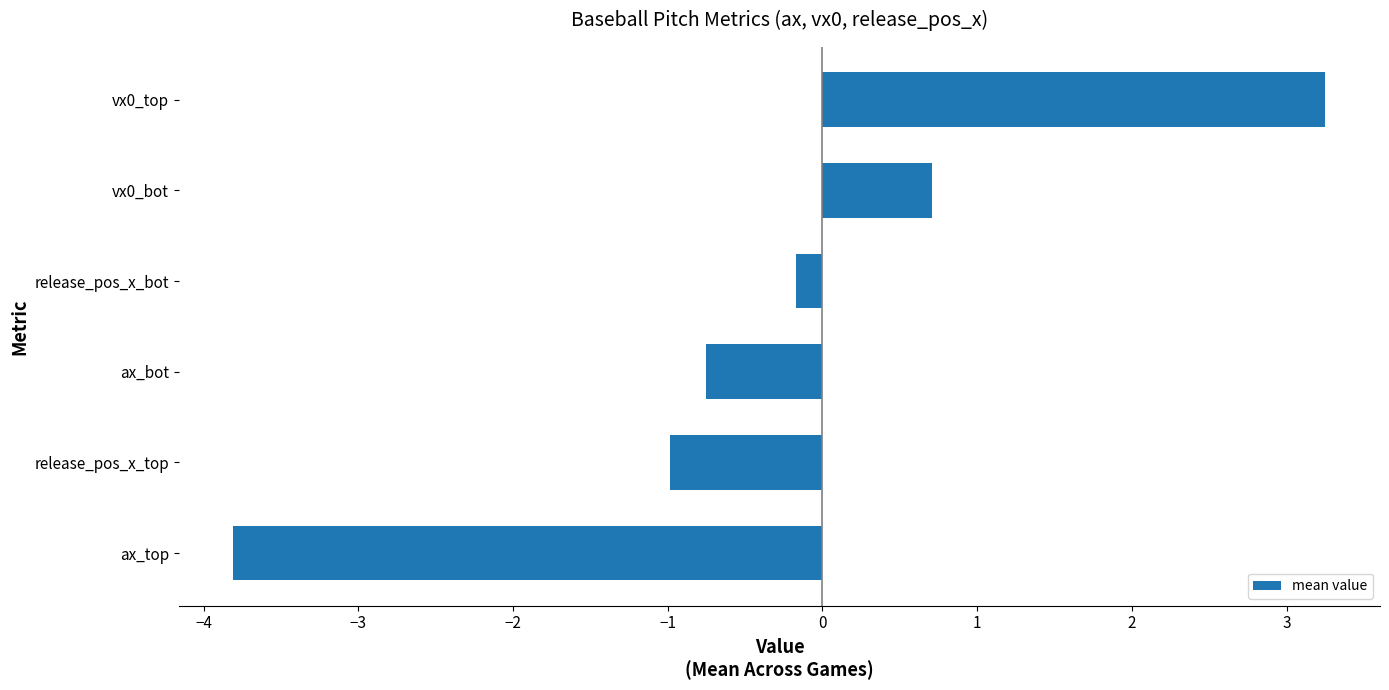

What is the minimum value shown in the chart?

-3.8